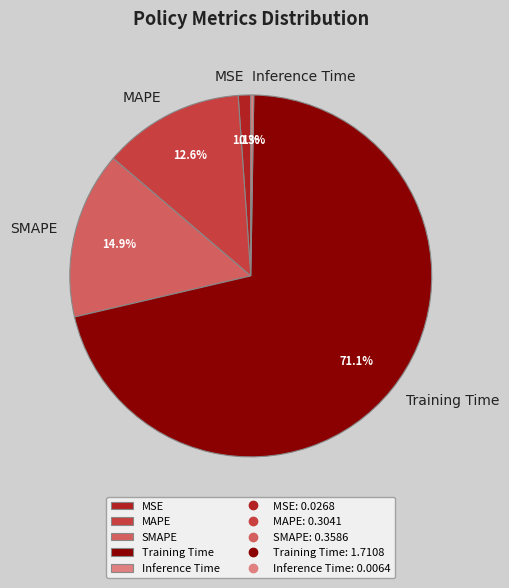

What is the largest slice in the pie chart?

Training Time